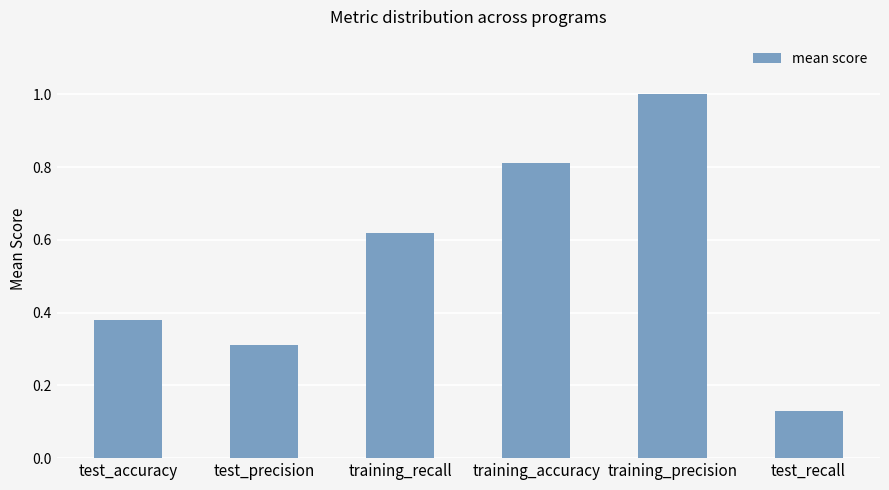

What is the label of the 6th bar from the right?

test_accuracy